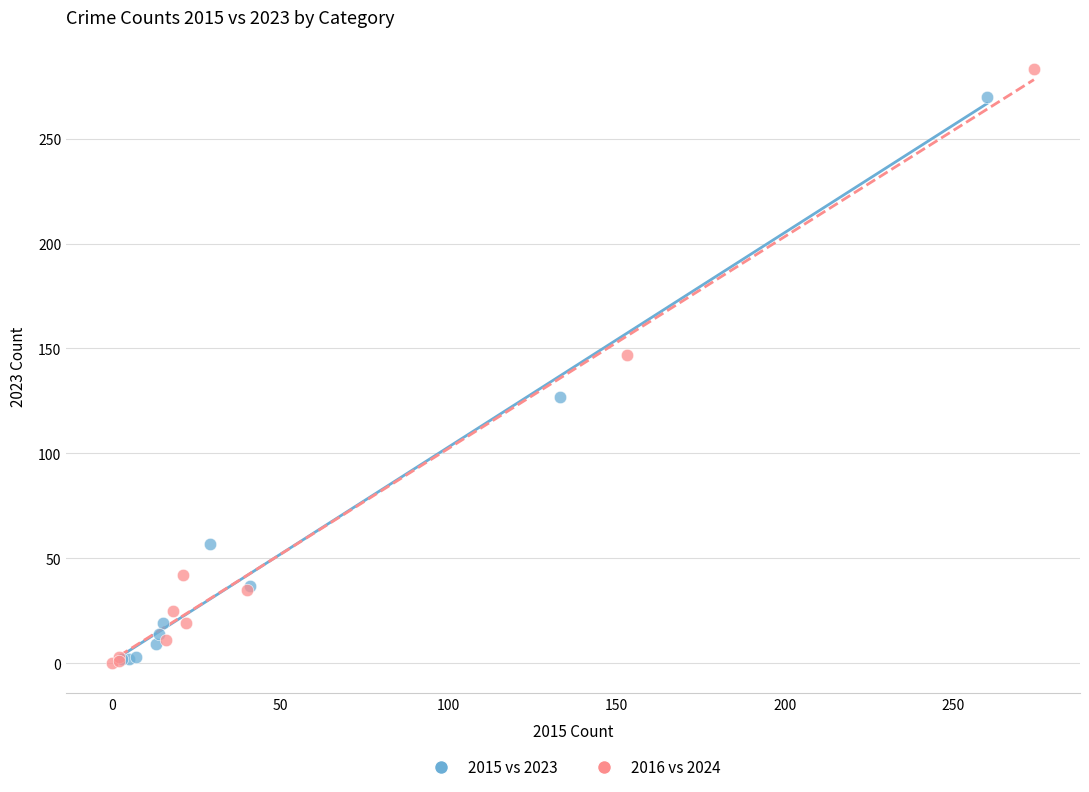

Which series has the widest spread of Y values?

2016 vs 2024